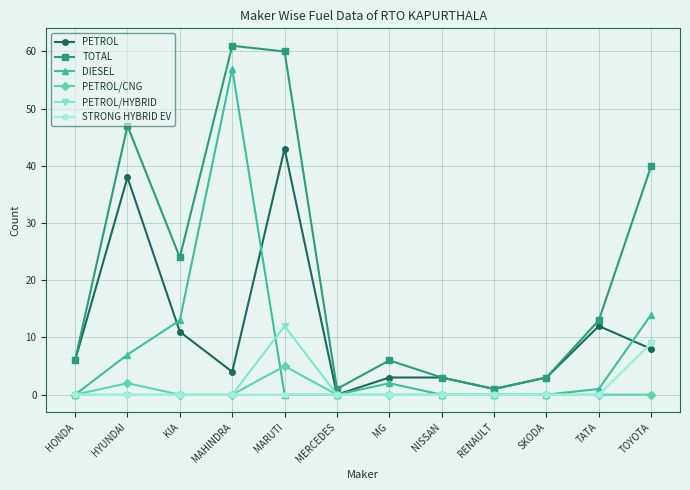

Where does the DIESEL series first go above 1?

HYUNDAI